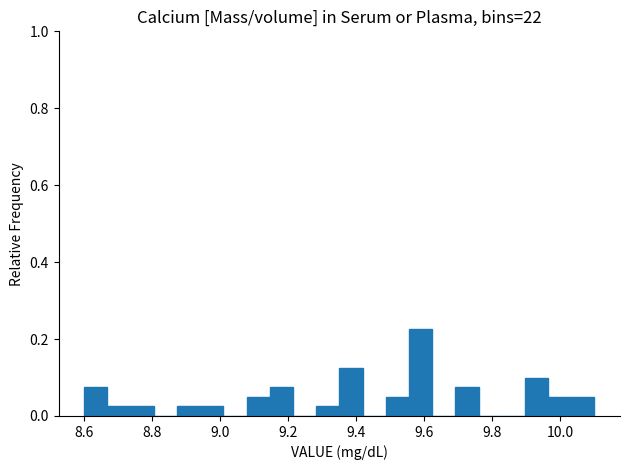

Read against the x-axis, roughly where is the centre of the tallest bar?

9.58